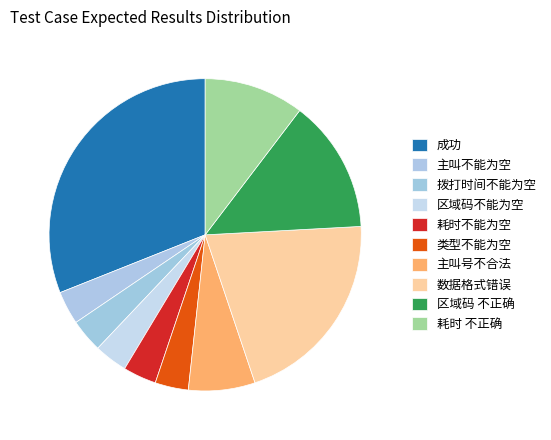

Count the number of slices in the pie.

10